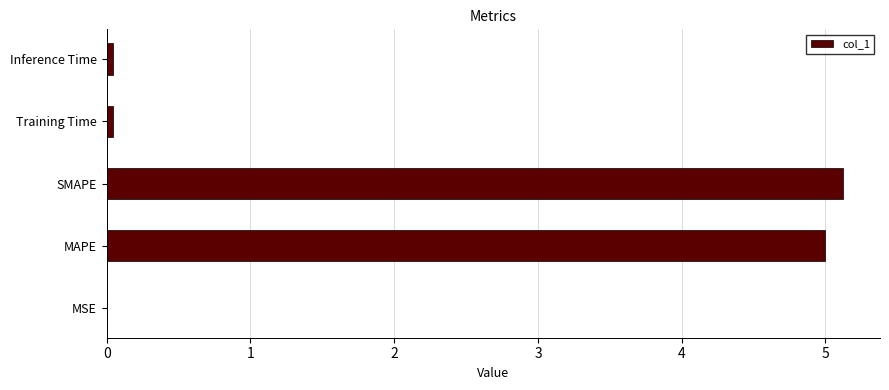

Is it true that the value at MAPE is 6.6?

False